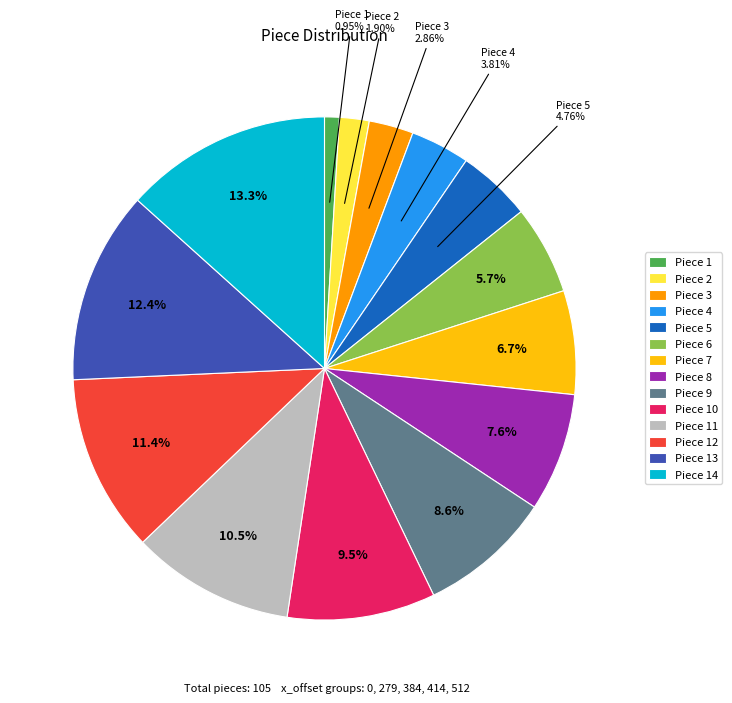

Rank the categories by value from lowest to highest.

Piece 1, Piece 2, Piece 3, Piece 4, Piece 5, Piece 6, Piece 7, Piece 8, Piece 9, Piece 10, Piece 11, Piece 12, Piece 13, Piece 14